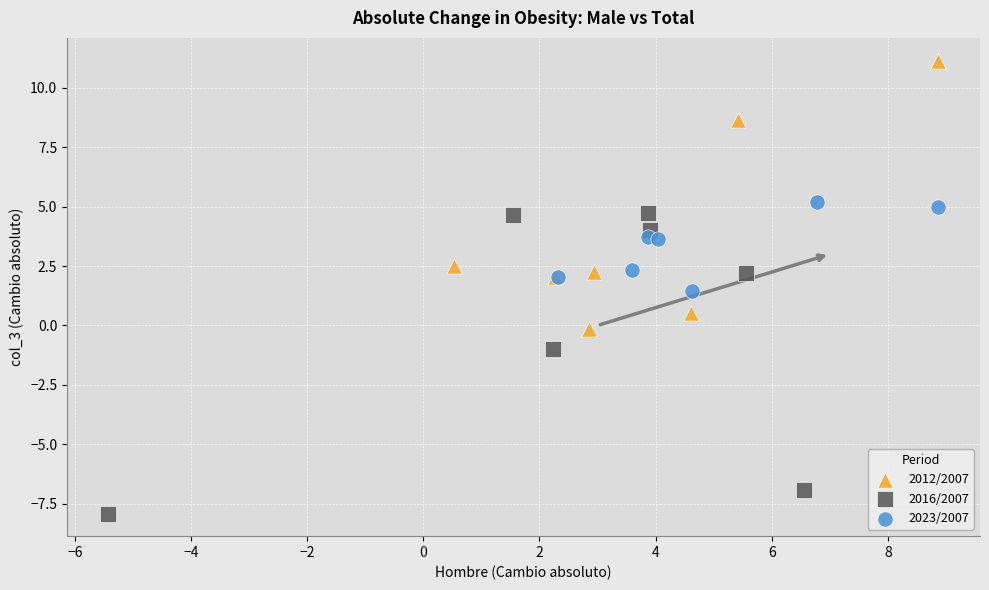

What are all the series names shown in the legend?

2012/2007, 2016/2007, 2023/2007